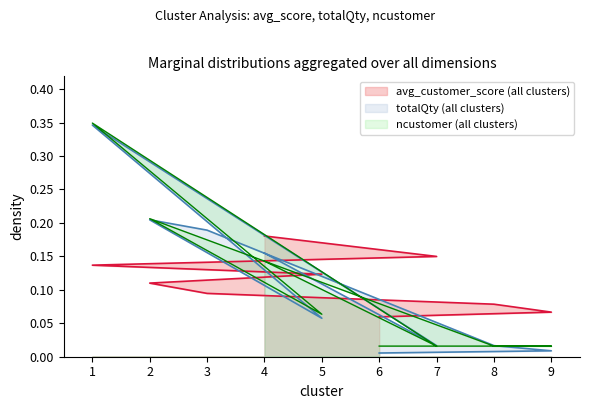

Is the value of totalQty at 6 greater than the value of ncustomer at 4?

No